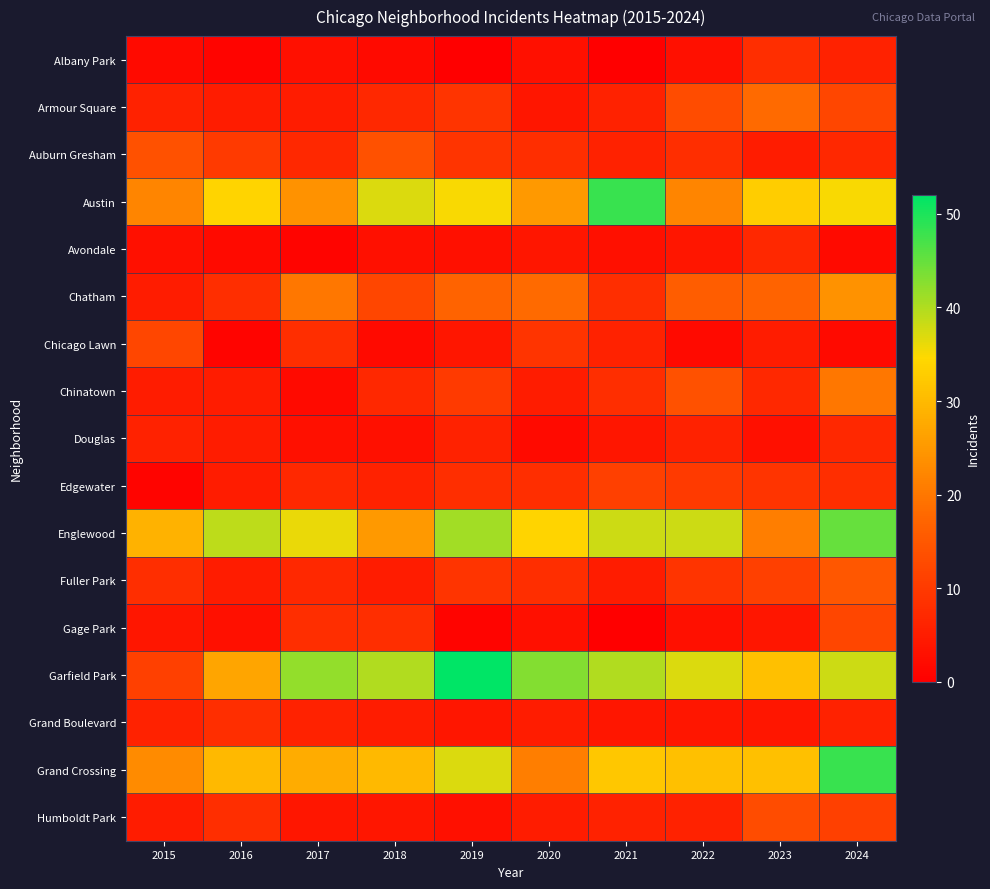

What is the greatest value displayed?

52